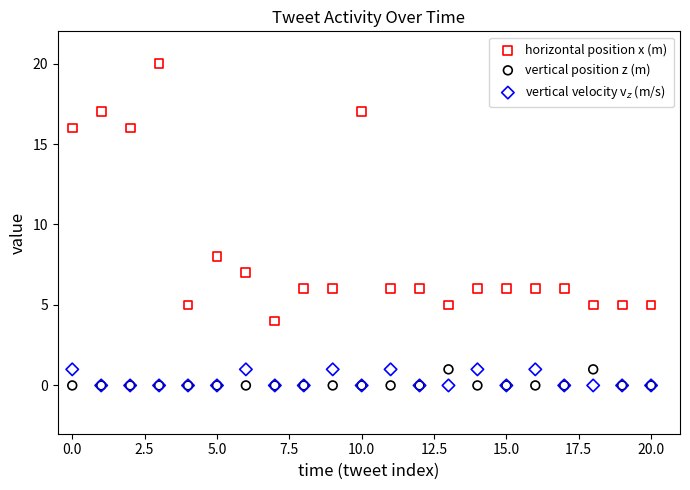

Across all series, what Y value is closest to 10?

8